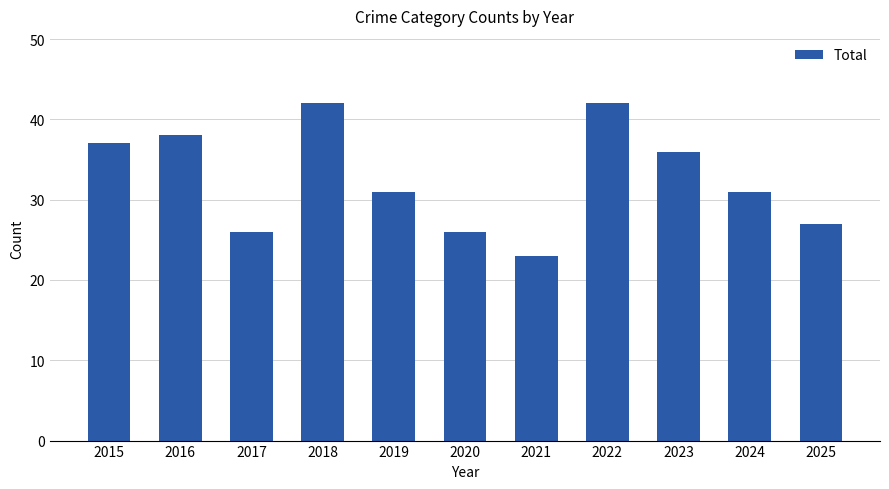

Which has a higher value, 2020 or 2024?

2024